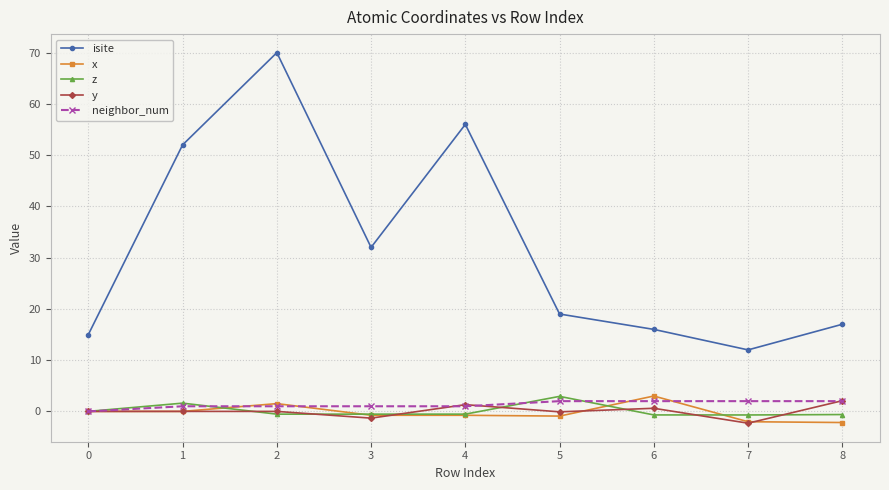

At which category does isite reach its first local valley?

3